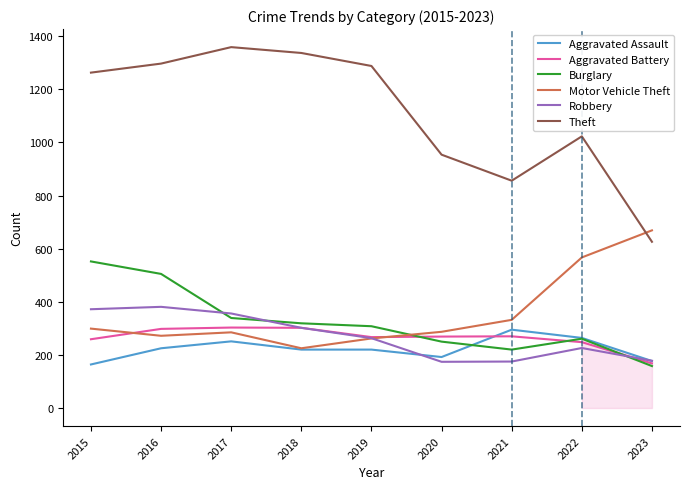

What value does the Aggravated Battery series have at 2018?

302